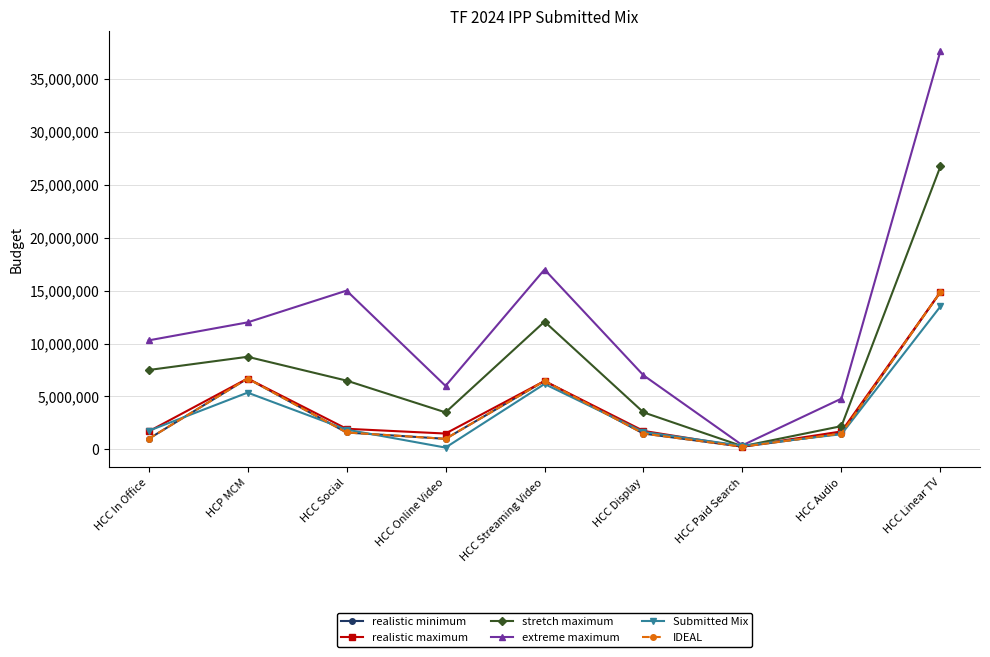

At which category is the sum across all series the highest?

HCC Linear TV